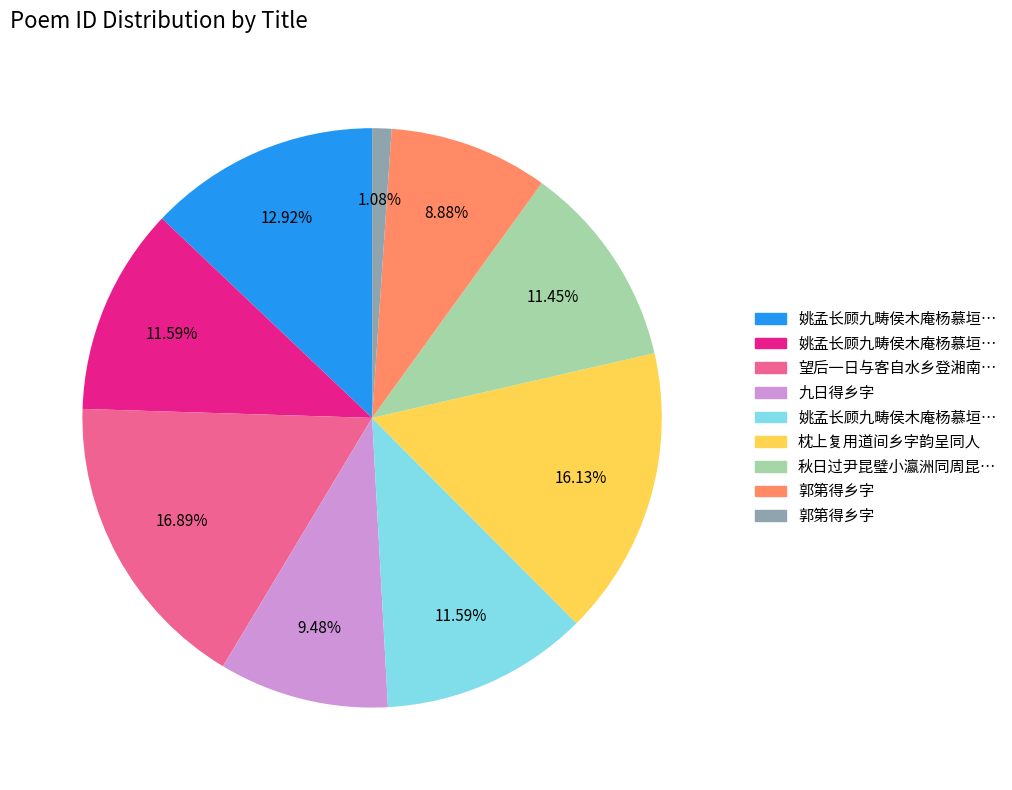

Count the number of slices in the pie.

9